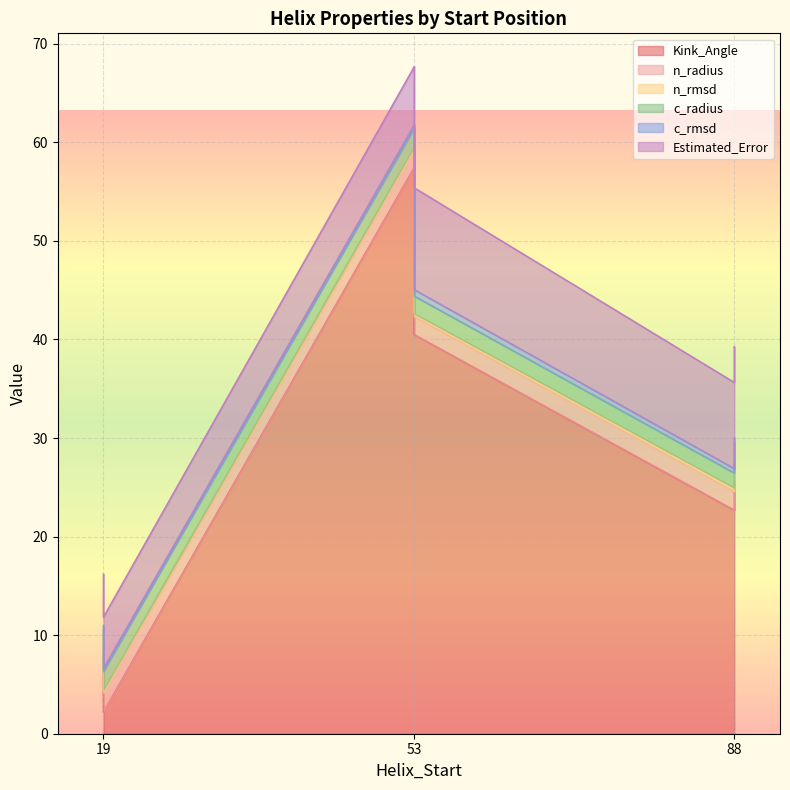

What are all the series names shown in the legend?

Kink_Angle, n_radius, n_rmsd, c_radius, c_rmsd, Estimated_Error